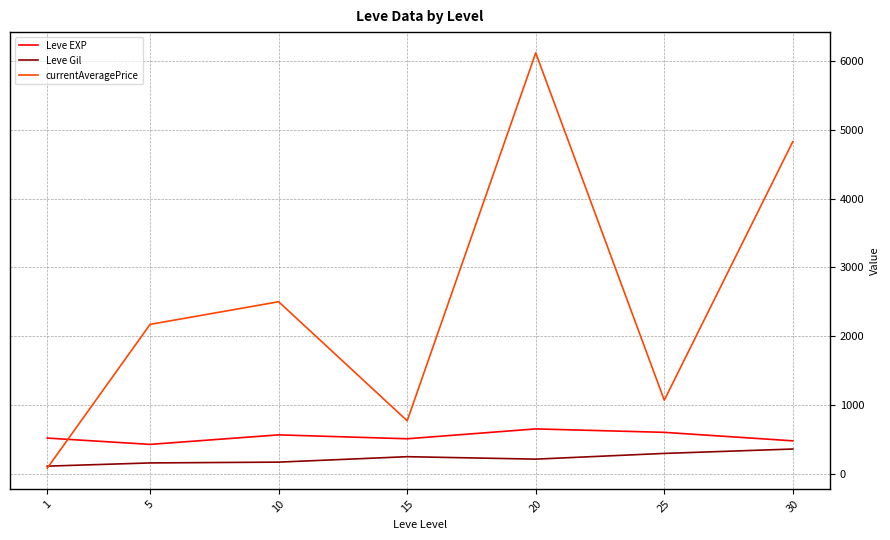

What is the average value of the Leve Gil series?

223.5